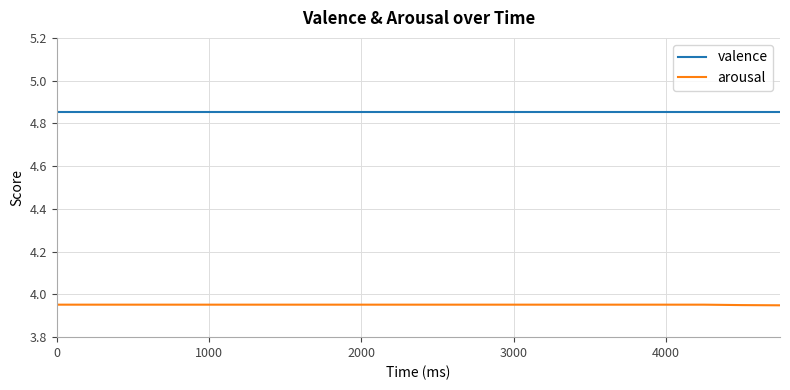

Rank the series by their maximum value, from lowest to highest.

arousal, valence